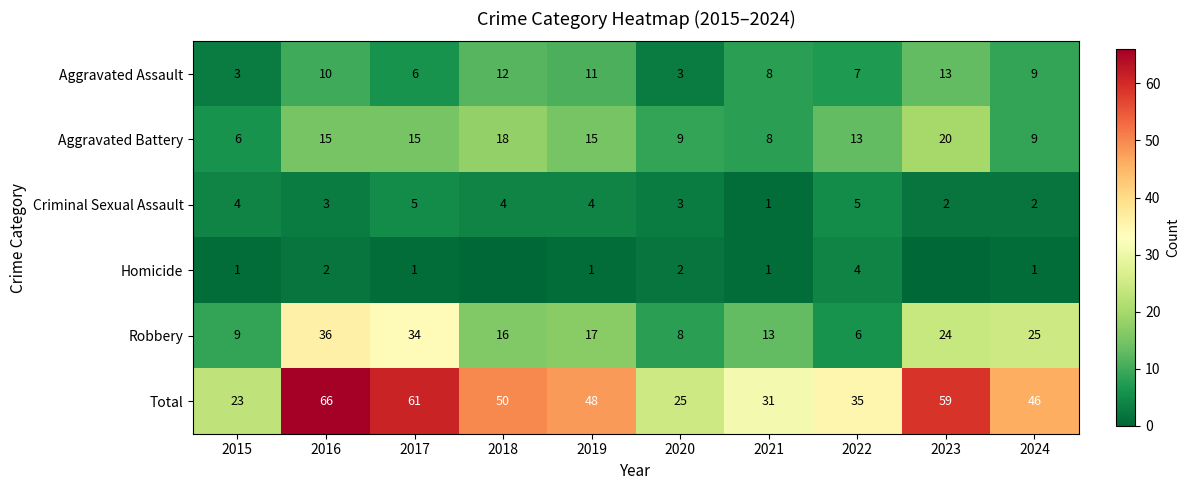

Is the value of Robbery at 2023 greater than the value of Aggravated Battery at 2018?

Yes